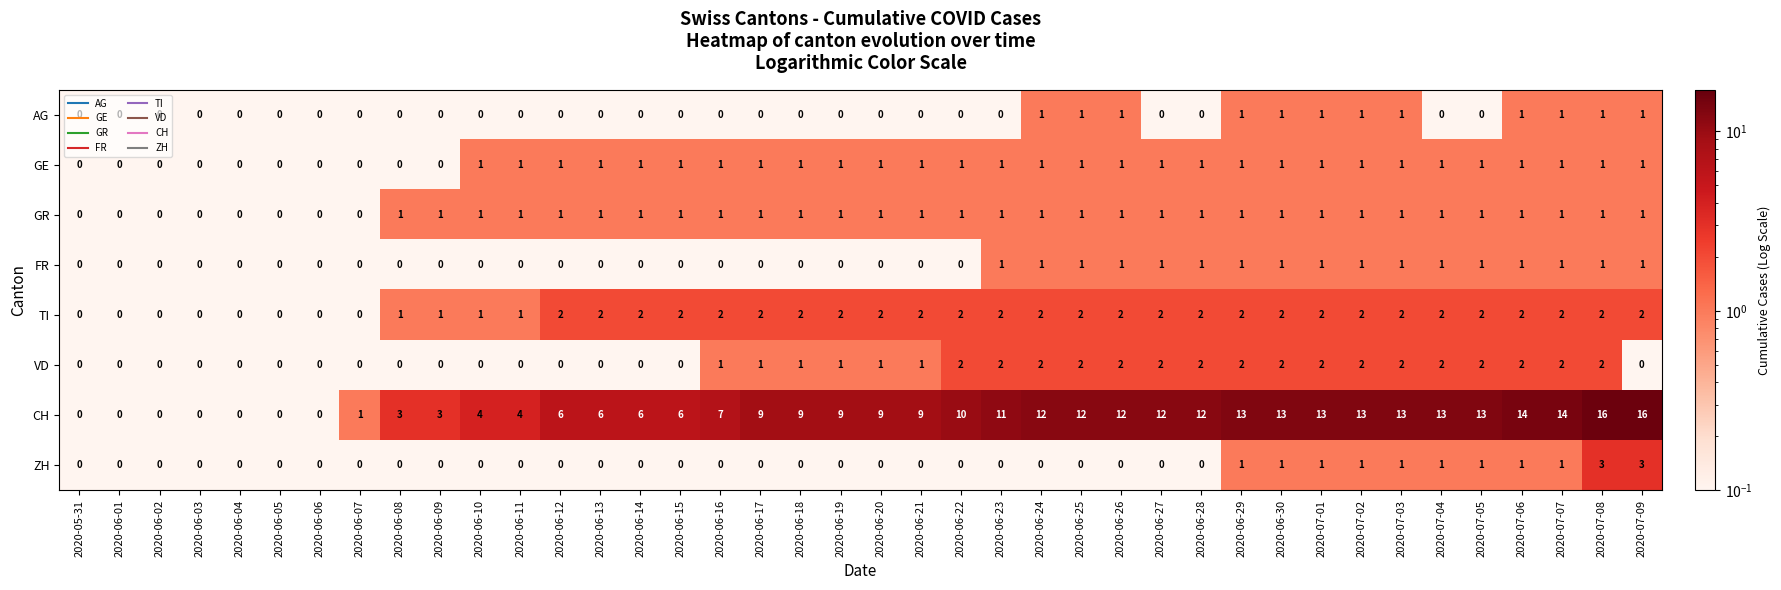

What is the total value across all series at 2020-07-02?

22